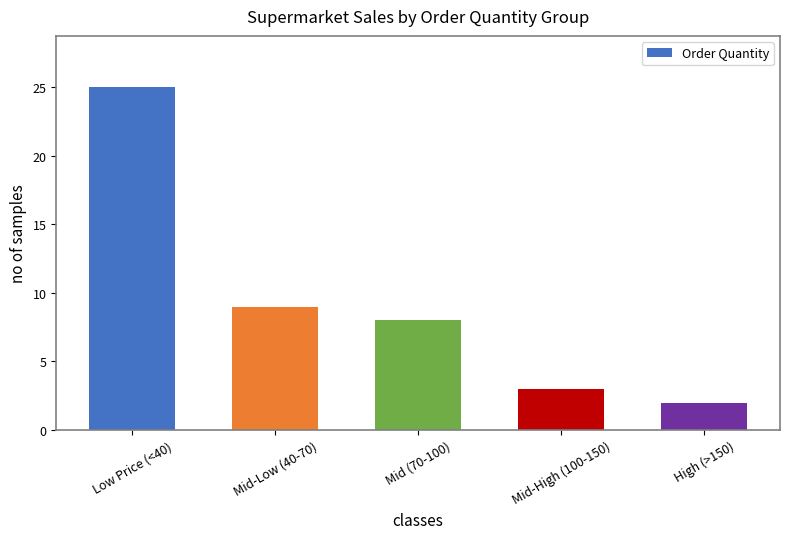

Reading right to left, extract all data points from this chart.

High (>150)=2	Mid-High (100-150)=3	Mid (70-100)=8	Mid-Low (40-70)=9	Low Price (<40)=25